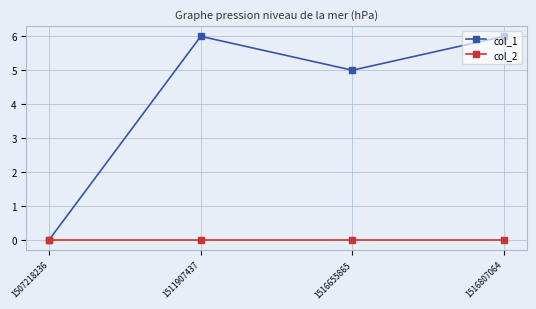

Reading right to left, transcribe all the data shown in this chart.

col_1: 1516807064=6	1516655865=5	1511907437=6	1507218236=0
col_2: 1516807064=0	1516655865=0	1511907437=0	1507218236=0